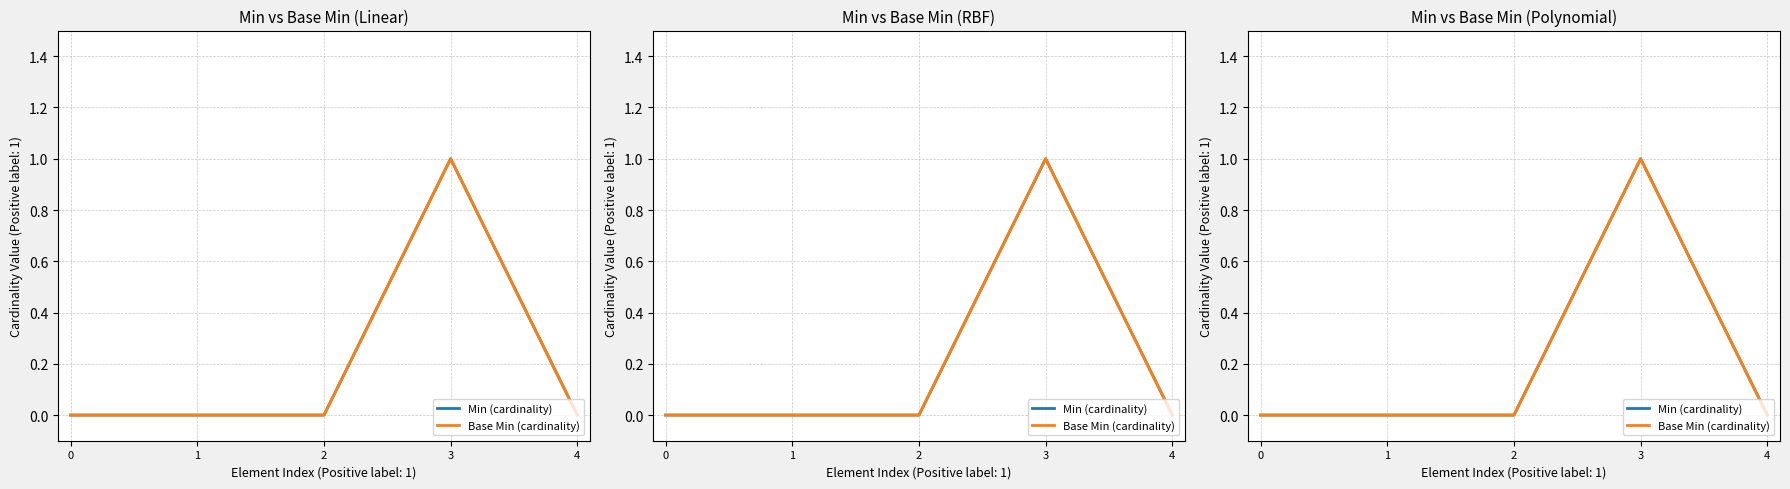

Reading right to left, extract all data points from this chart.

Min (cardinality): 4=0	3=1	2=0	1=0	0=0
Base Min (cardinality): 4=0	3=1	2=0	1=0	0=0